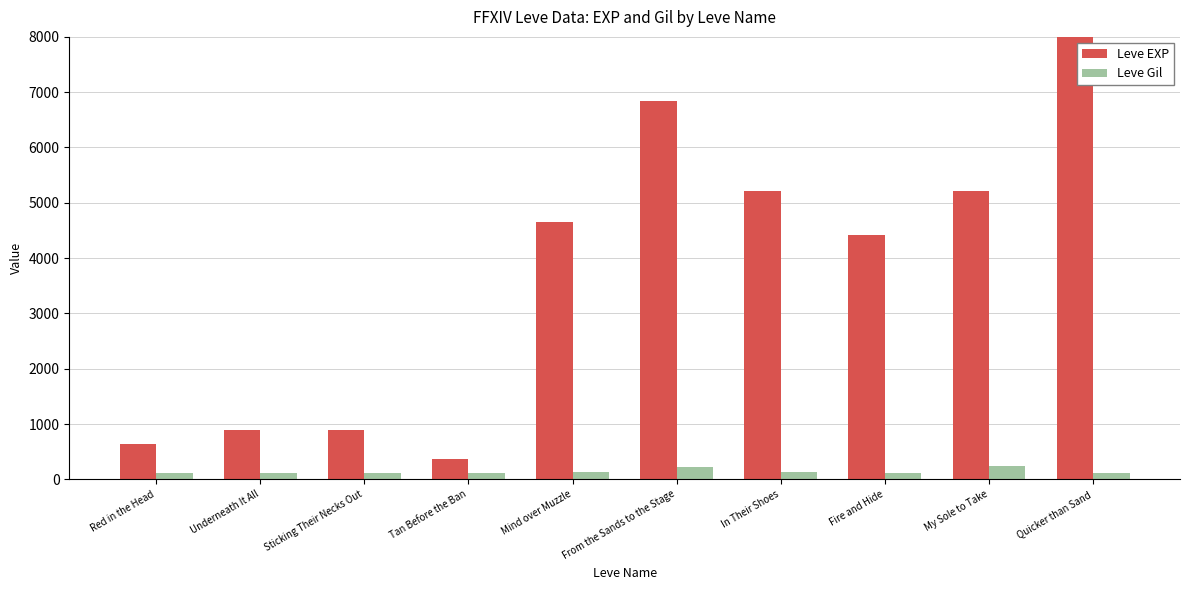

What is the minimum value shown in the chart?

107